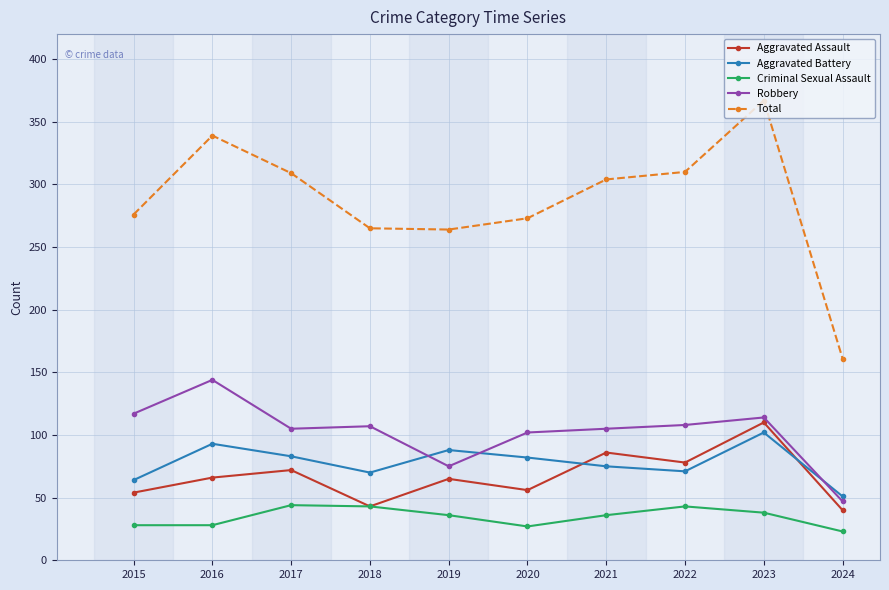

Which category has the highest value across all series?

2023